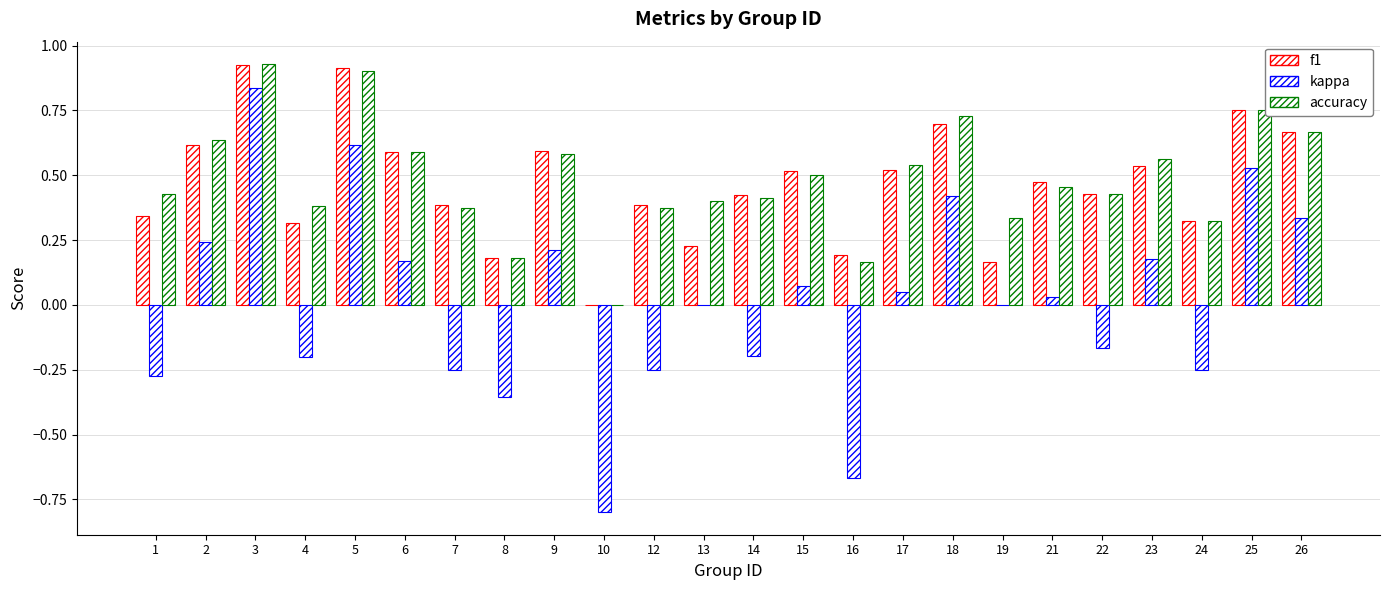

Is the value of accuracy at 6 greater than the value of f1 at 8?

Yes